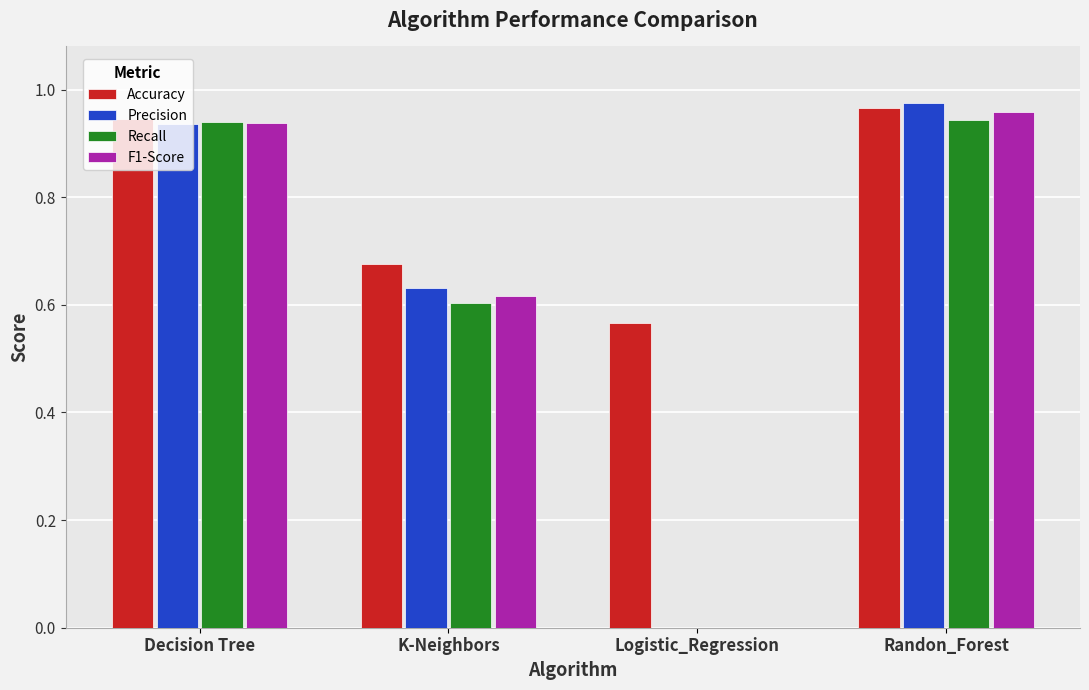

What is the sum of all Accuracy values?

3.2